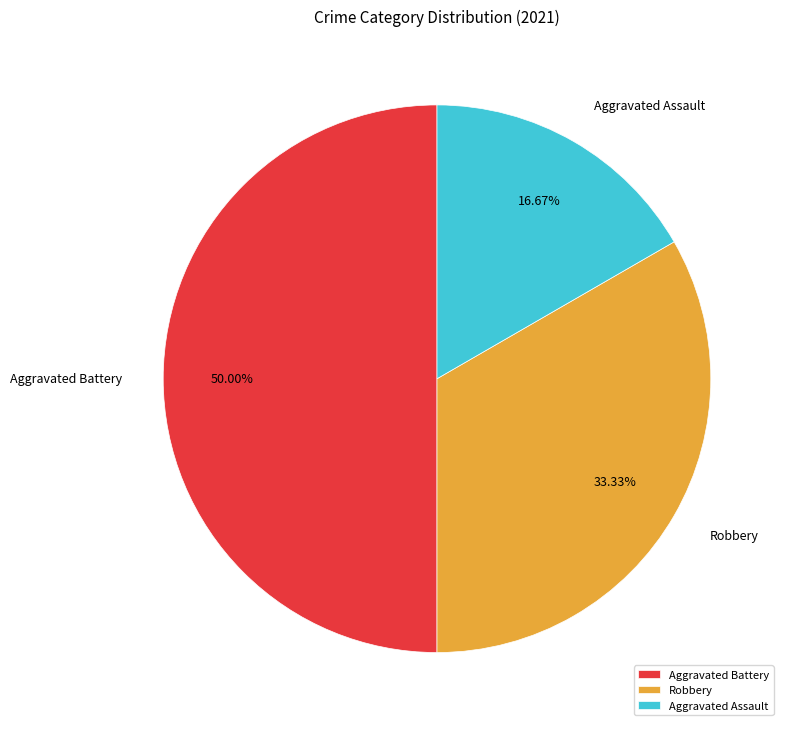

Is Robbery the majority of the pie?

No